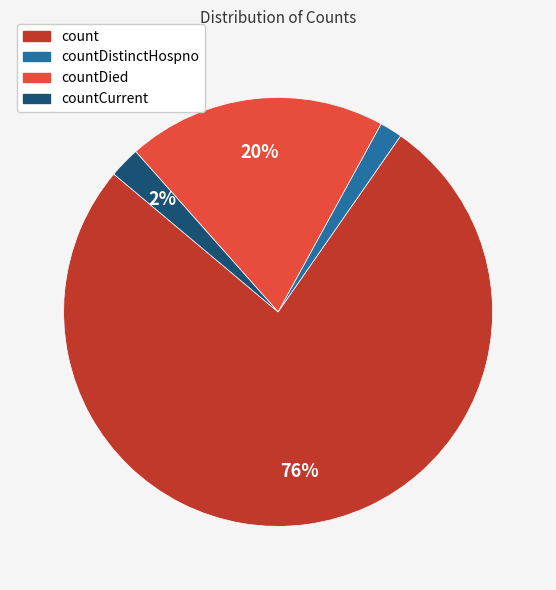

Does any single category account for the majority?

Yes